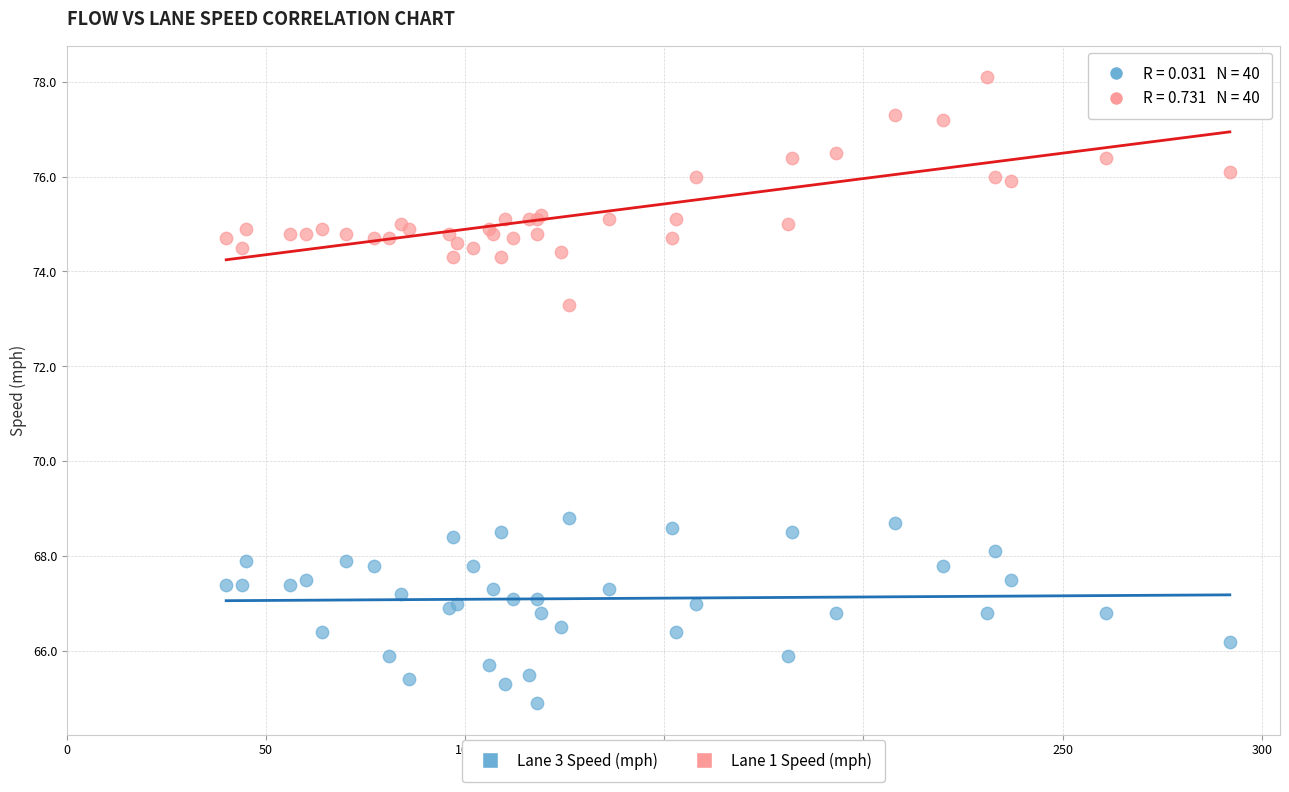

What are all the series names shown in the legend?

Lane 3 Speed (mph), Lane 1 Speed (mph)